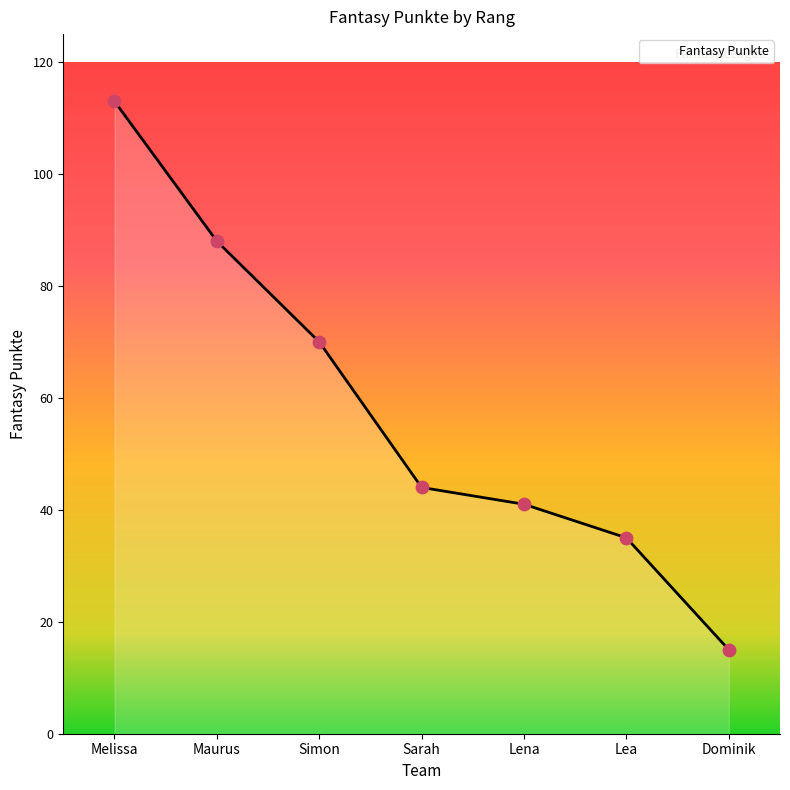

Which has a higher value, Maurus or Melissa?

Melissa